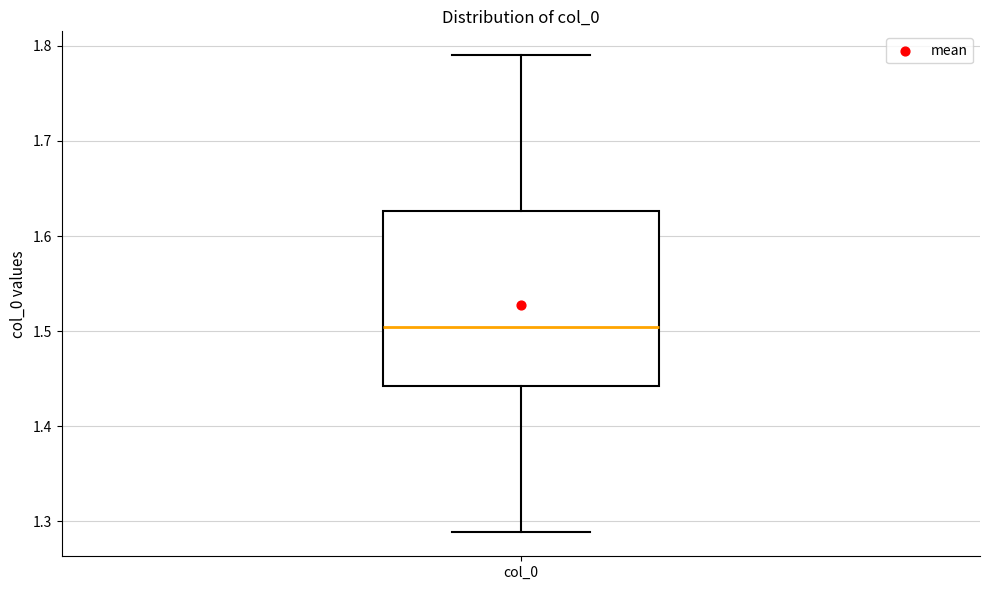

Where does the upper whisker of the box for col_0 end on the y-axis? The values are not printed on the chart, so give them approximately, as read against the axis.

1.79